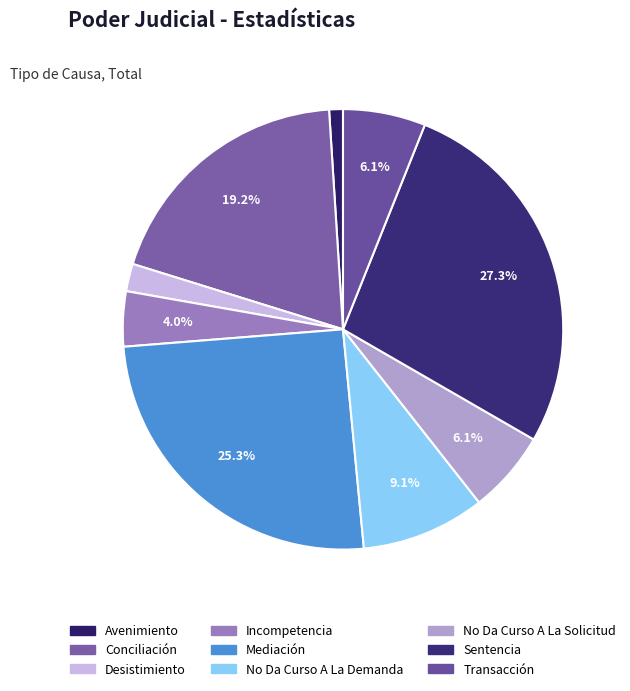

Is there any slice that represents more than half of the pie?

No